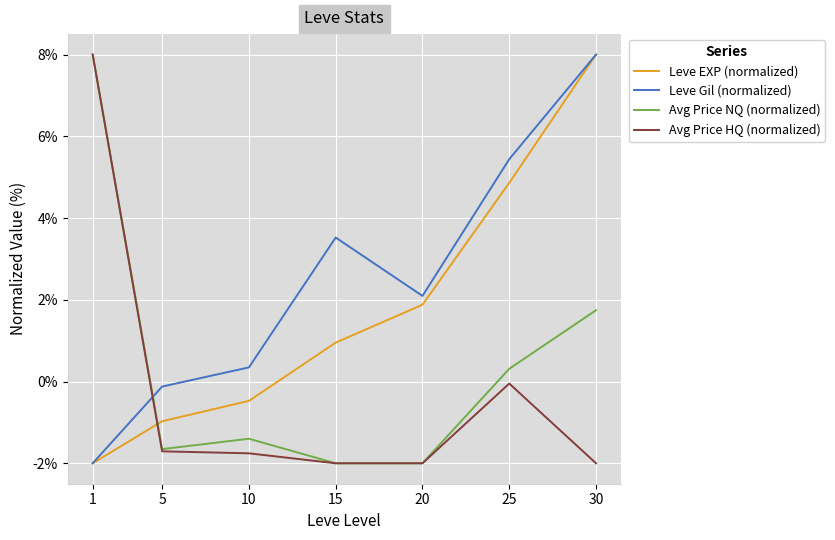

What is the difference between the Avg Price HQ (normalized) values at 5 and 25?

1.7